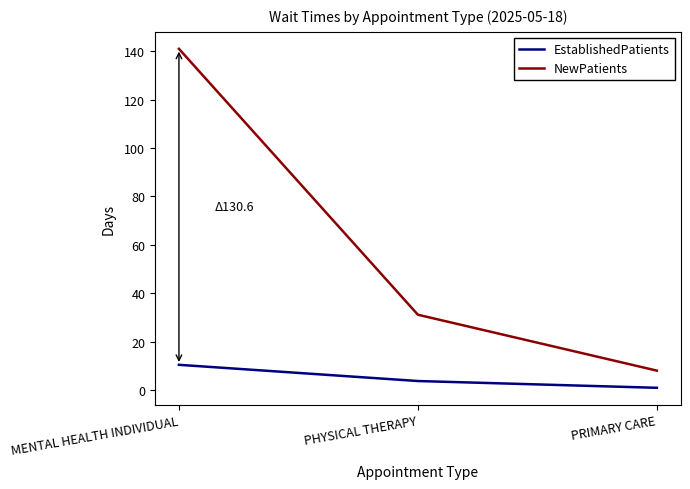

How many lines are shown in the chart?

2